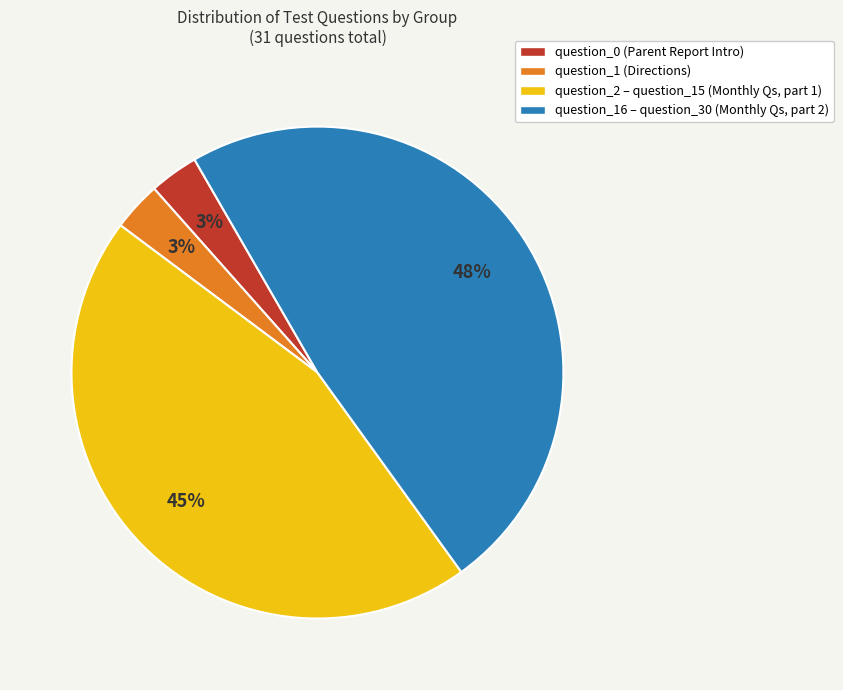

Does any single category account for the majority?

No